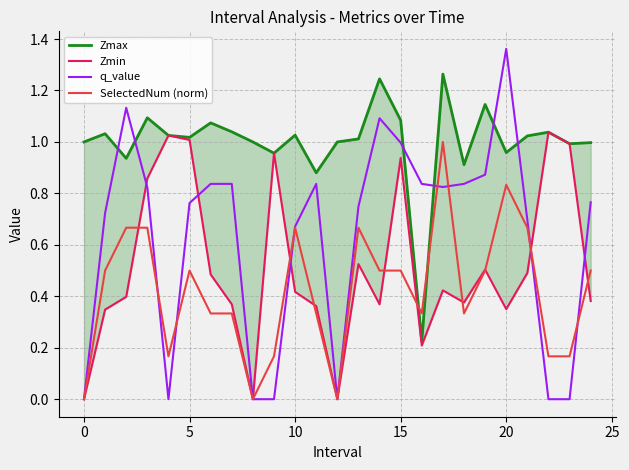

At how many categories does at least one series exceed 0?

25